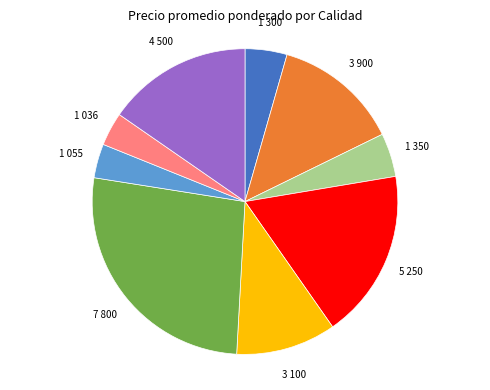

Does any single category account for the majority?

No